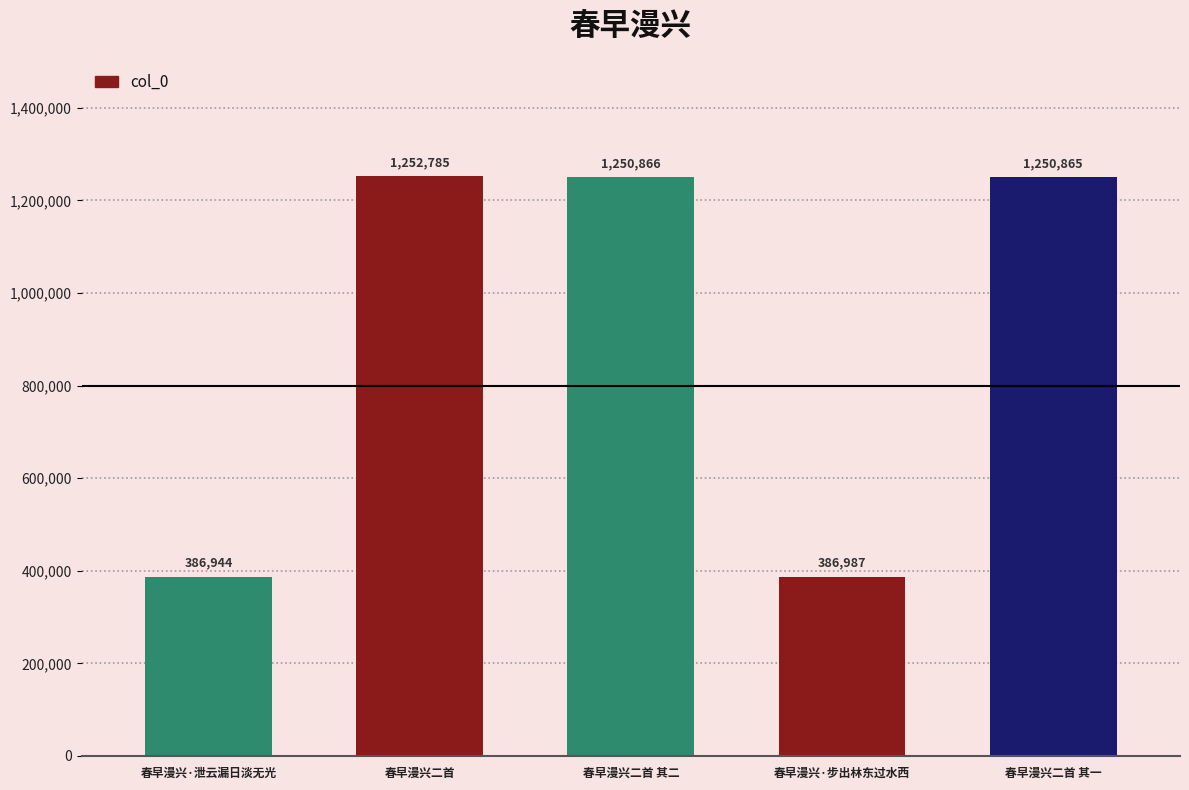

True or false: the data shows 534815 at 春早漫兴二首 其一.

False